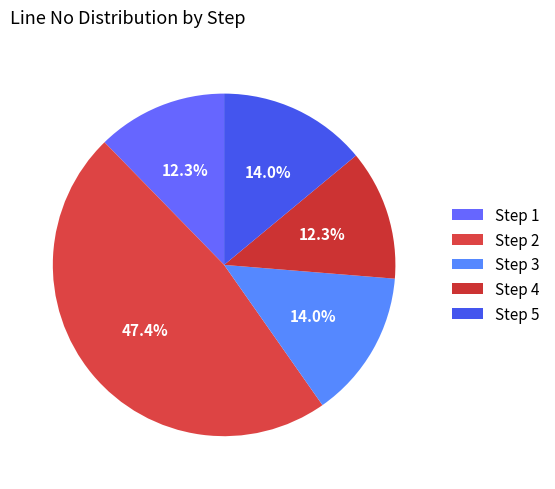

Is there any slice that represents more than half of the pie?

No